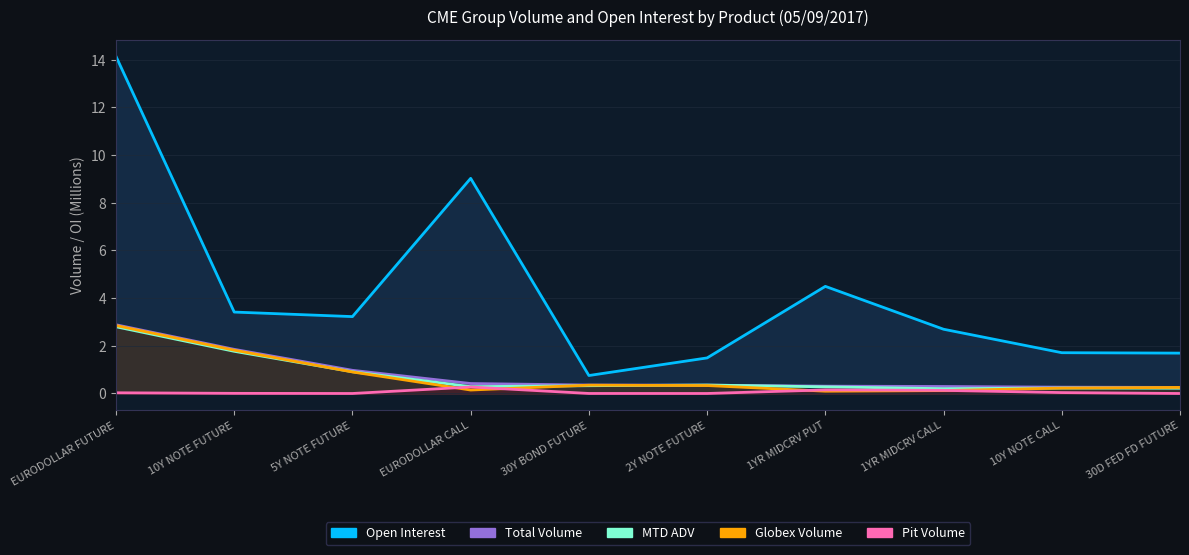

Between 1YR MIDCRV PUT and EURODOLLAR CALL, which is larger?

EURODOLLAR CALL